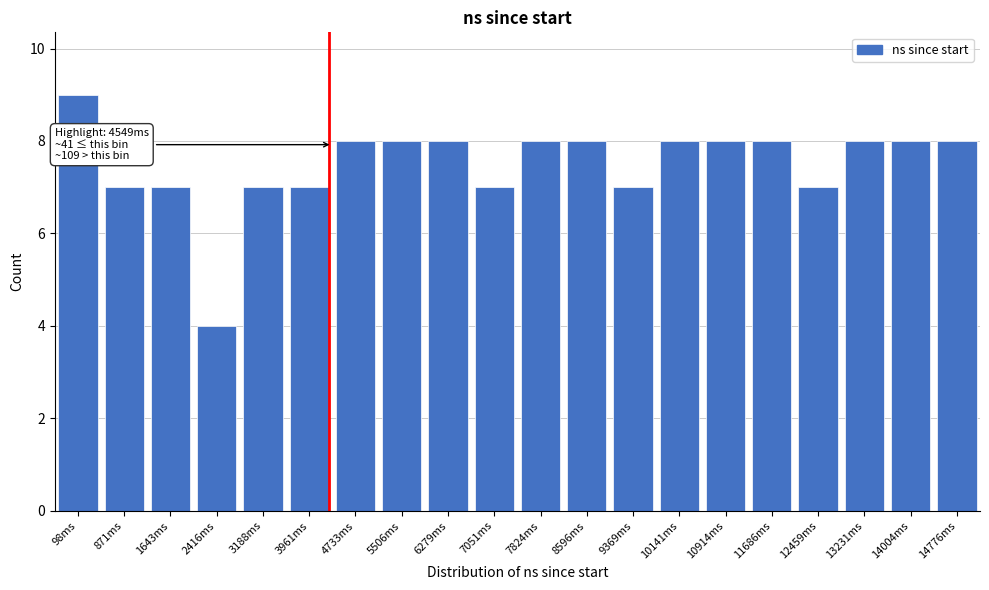

Reading left to right, list all the values displayed in this chart.

9	7	7	4	7	7	8	8	8	7	8	8	7	8	8	8	7	8	8	8